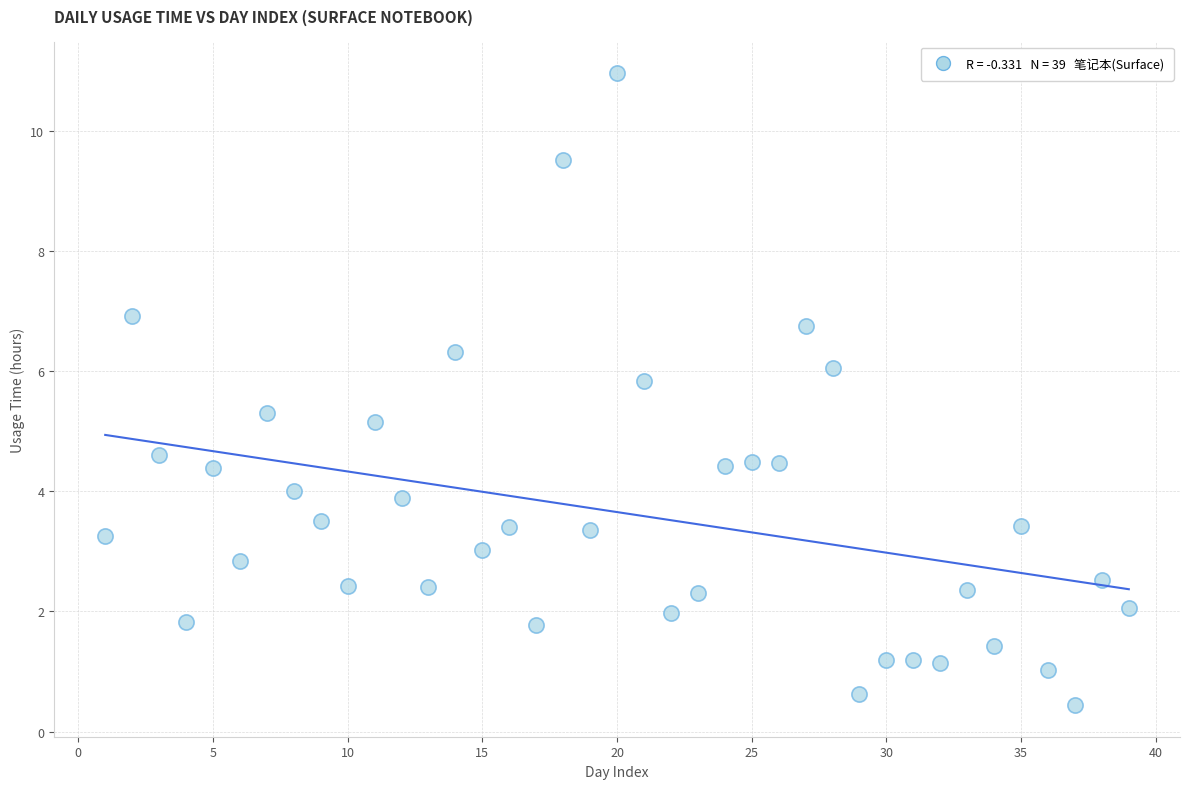

What is the range of X values (max minus min)?

38.0